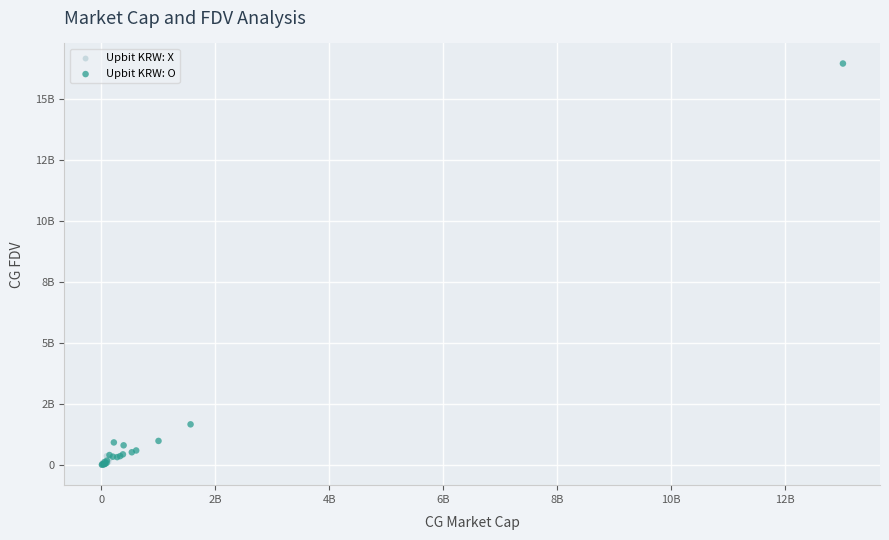

Which series reaches the maximum Y coordinate?

Upbit KRW: O